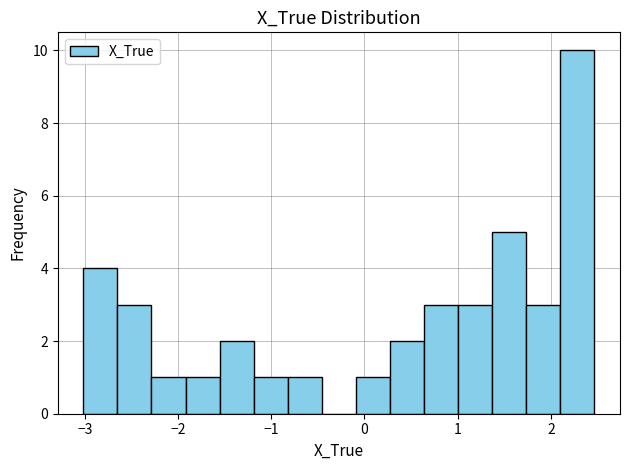

Read against the x-axis, roughly where is the centre of the tallest bar?

2.3